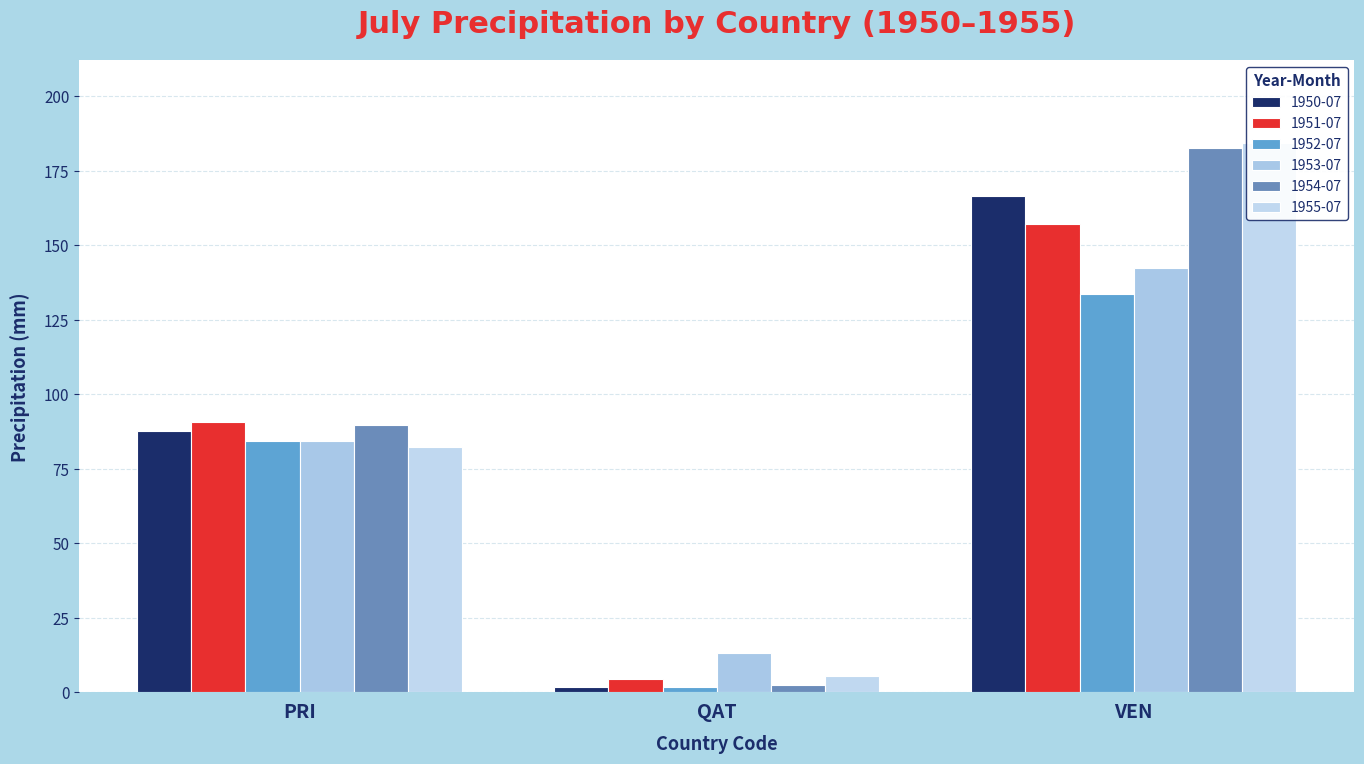

Are the bars horizontal?

No